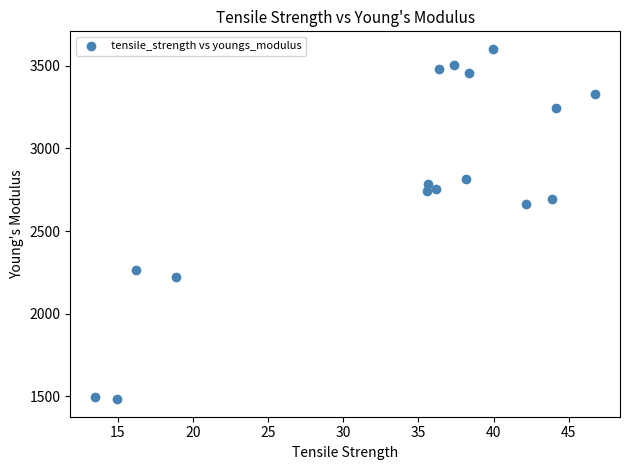

What is the range of X values (max minus min)?

33.2